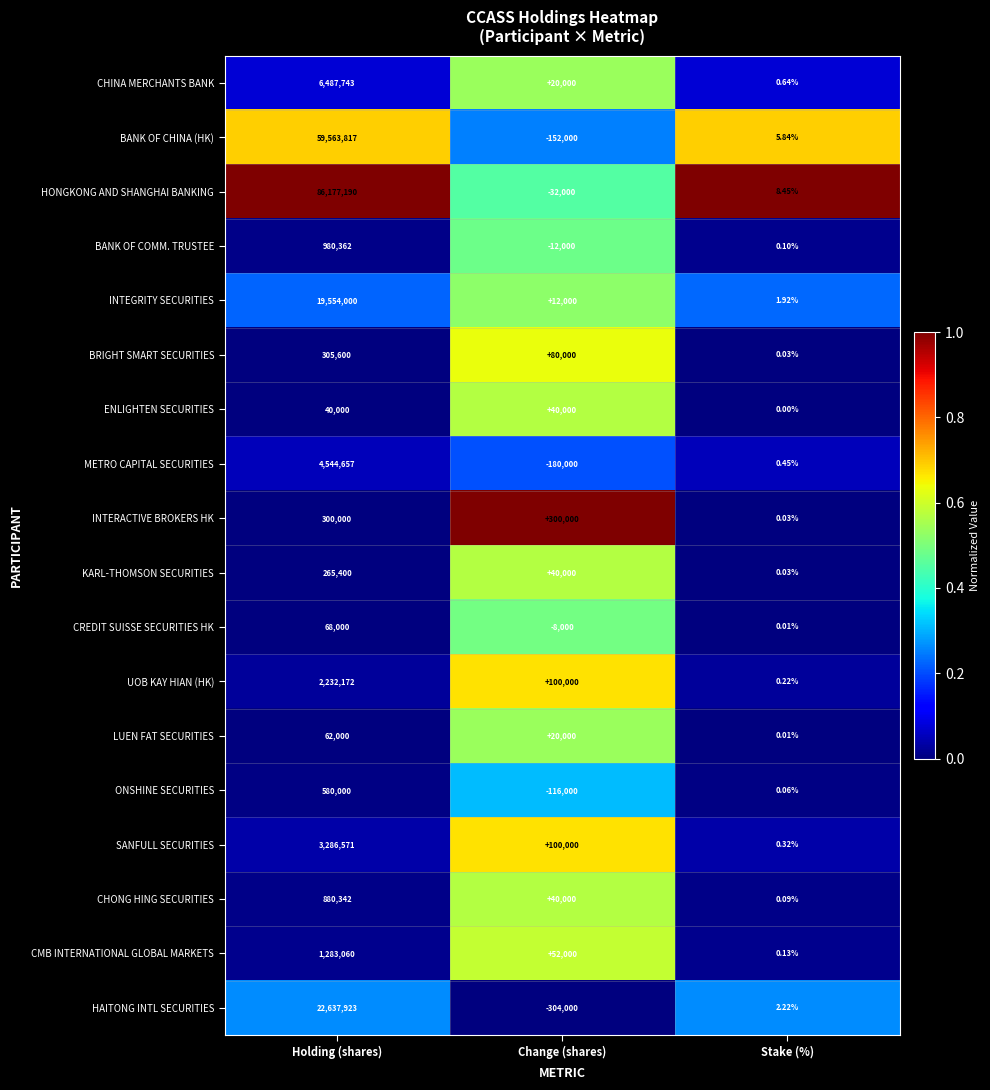

Rank the categories by CHONG HING SECURITIES value from lowest to highest.

Stake (%), Change (shares), Holding (shares)